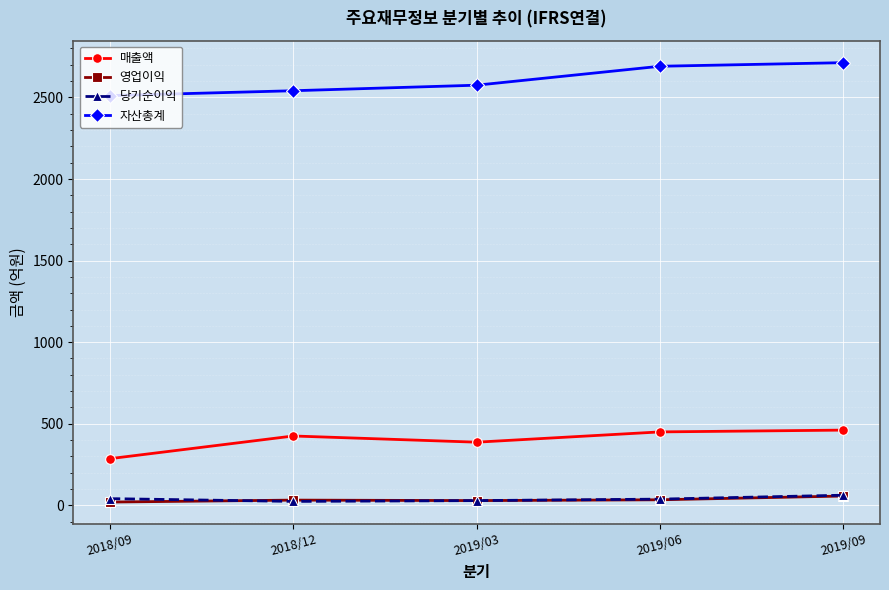

Is this an area chart (filled region under the line)?

No